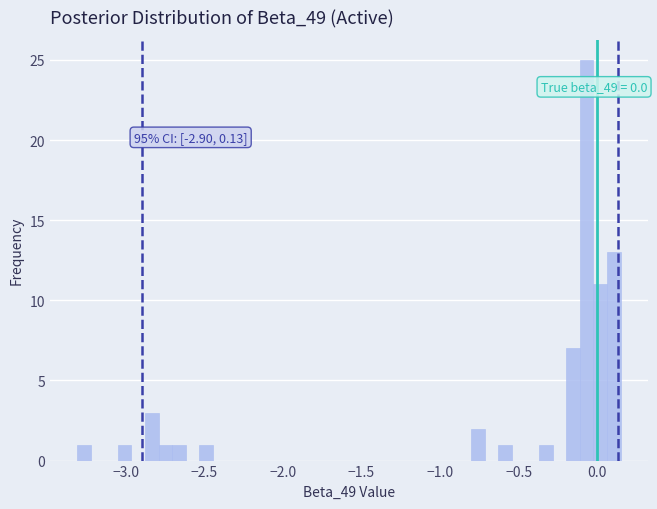

Around what value on the x-axis is the tallest bar? Give the approximate position of its centre, as read against the axis.

-0.05